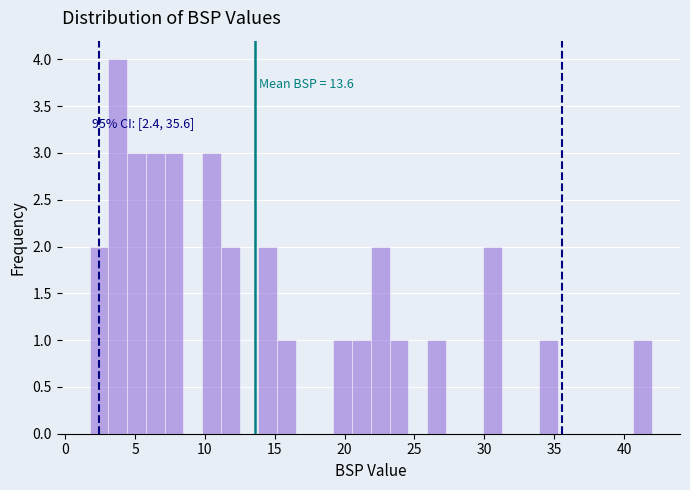

Read against the x-axis, roughly where is the centre of the tallest bar?

4.0